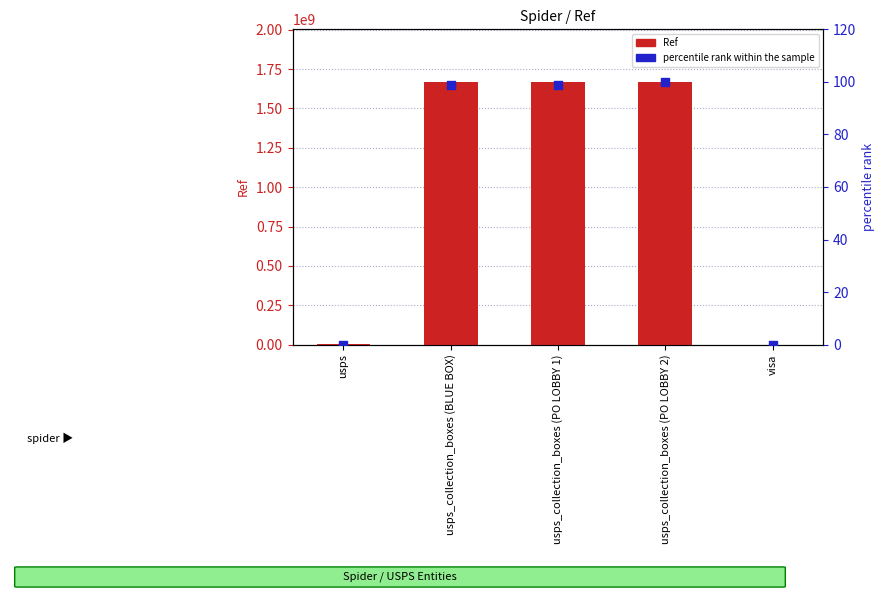

At how many categories does at least one series exceed 687249721?

3